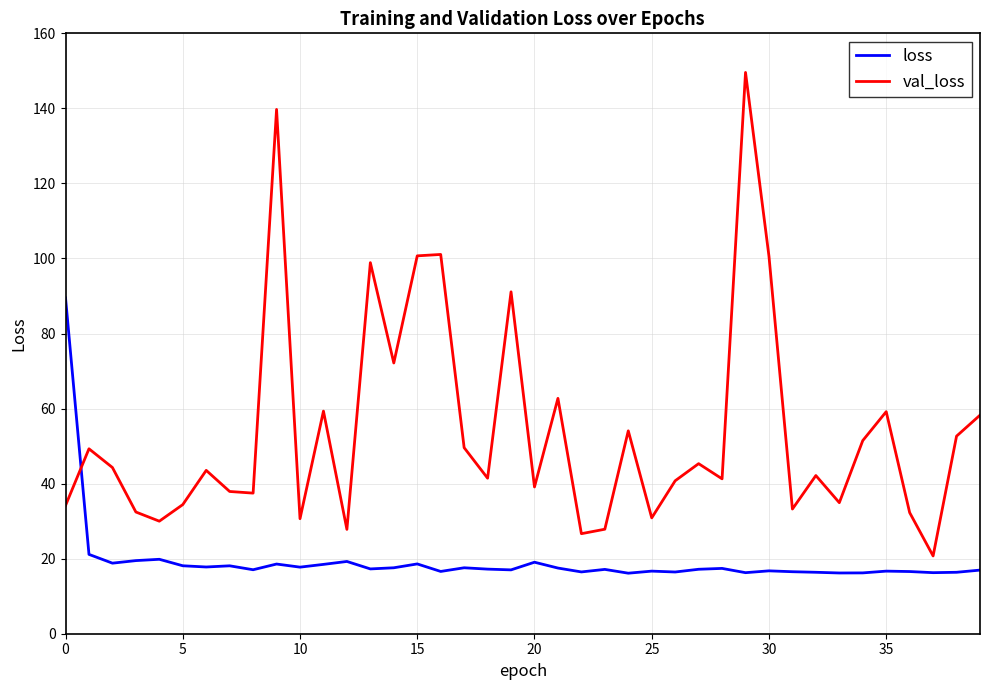

What is the highest value of the val_loss series?

149.6